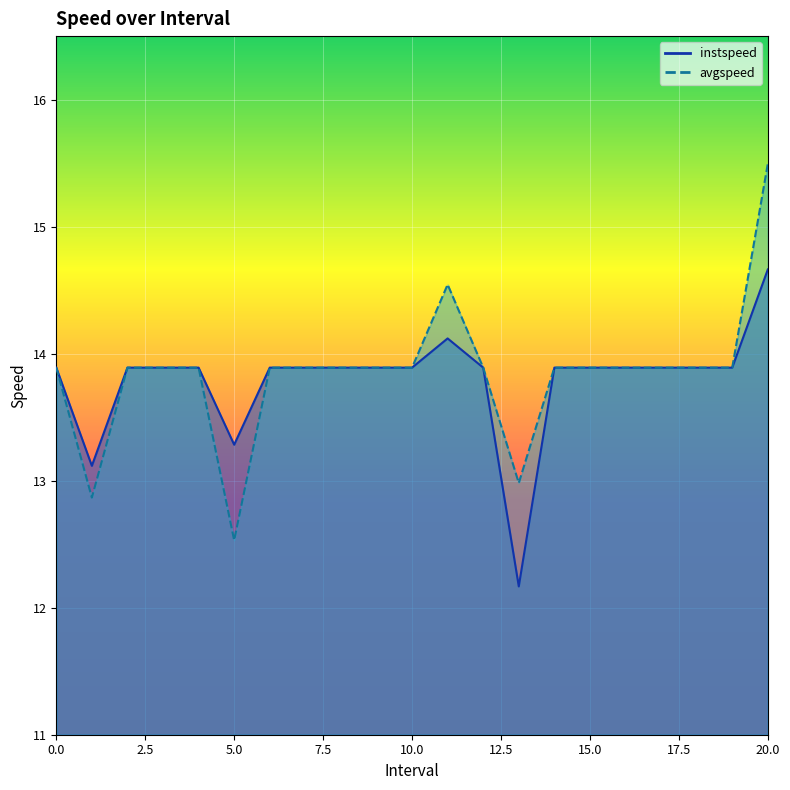

What position from the right is 14?

7